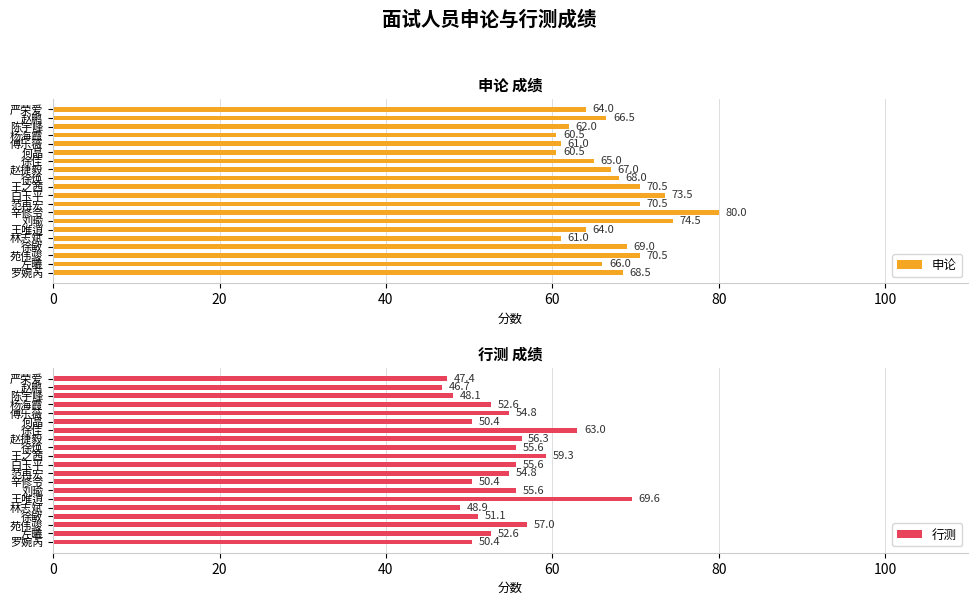

What are all the series names shown in the legend?

申论, 行测